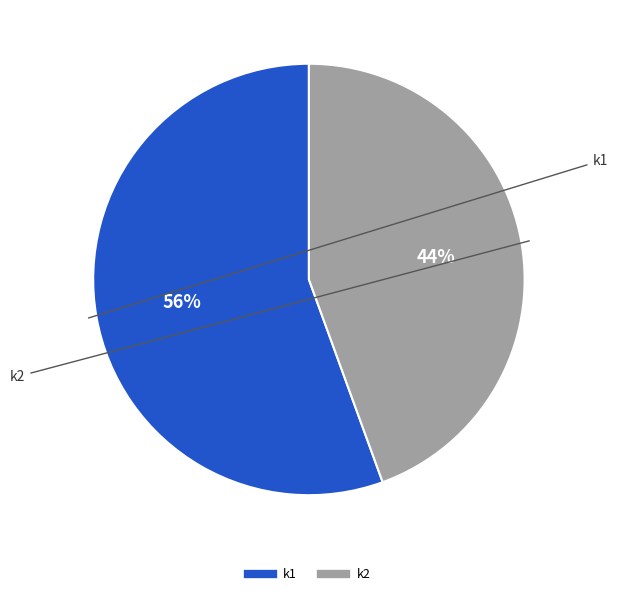

Does any single category account for the majority?

Yes